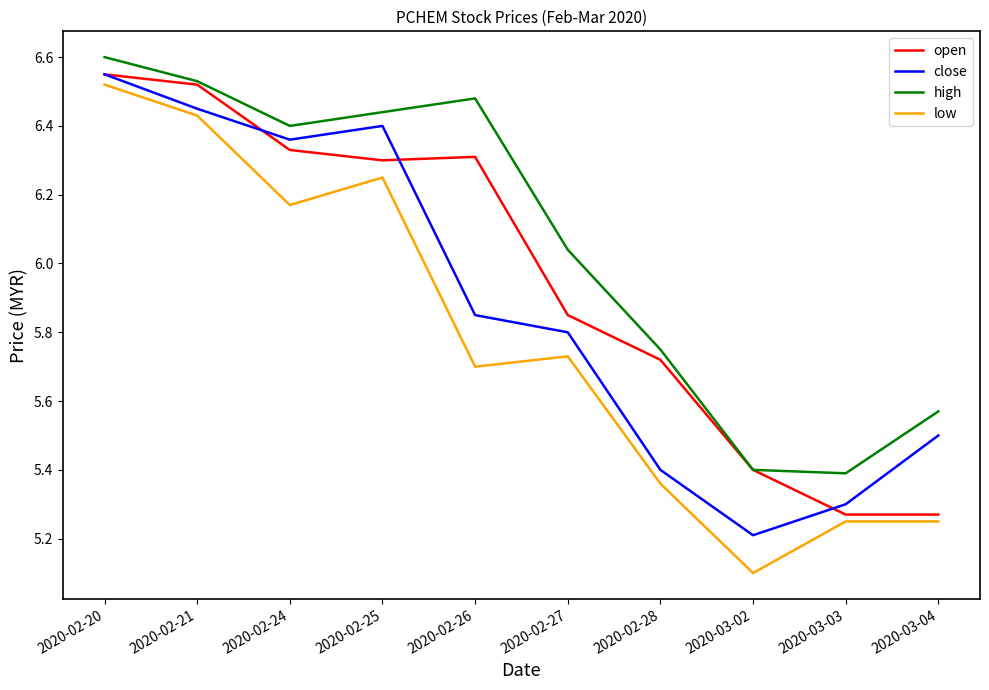

List the series in order of their overall mean, lowest first.

low, close, open, high